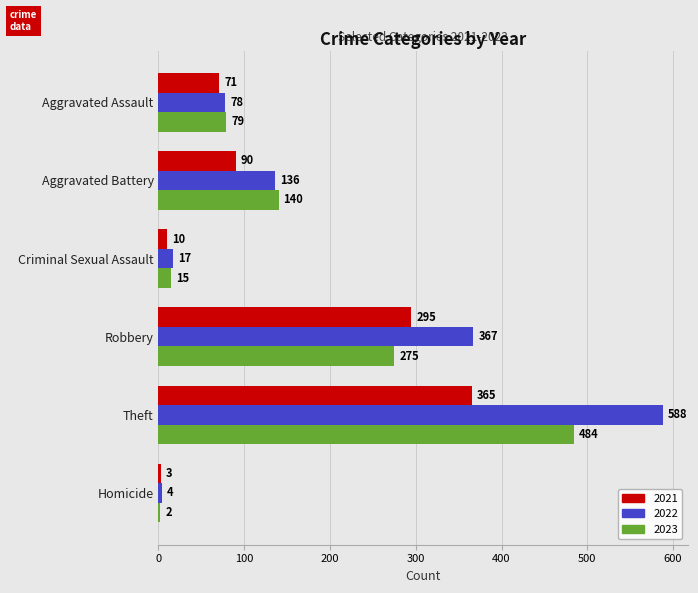

What is the average value of the 2022 series?

198